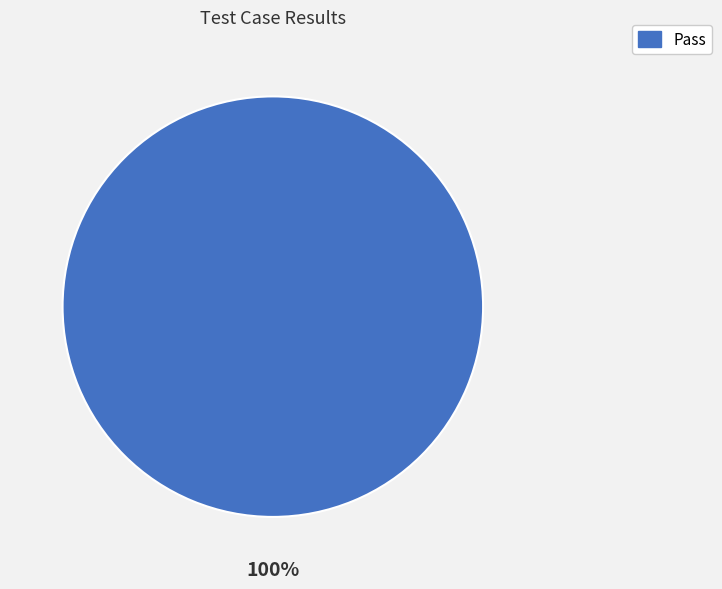

How many slices are in this pie chart?

1